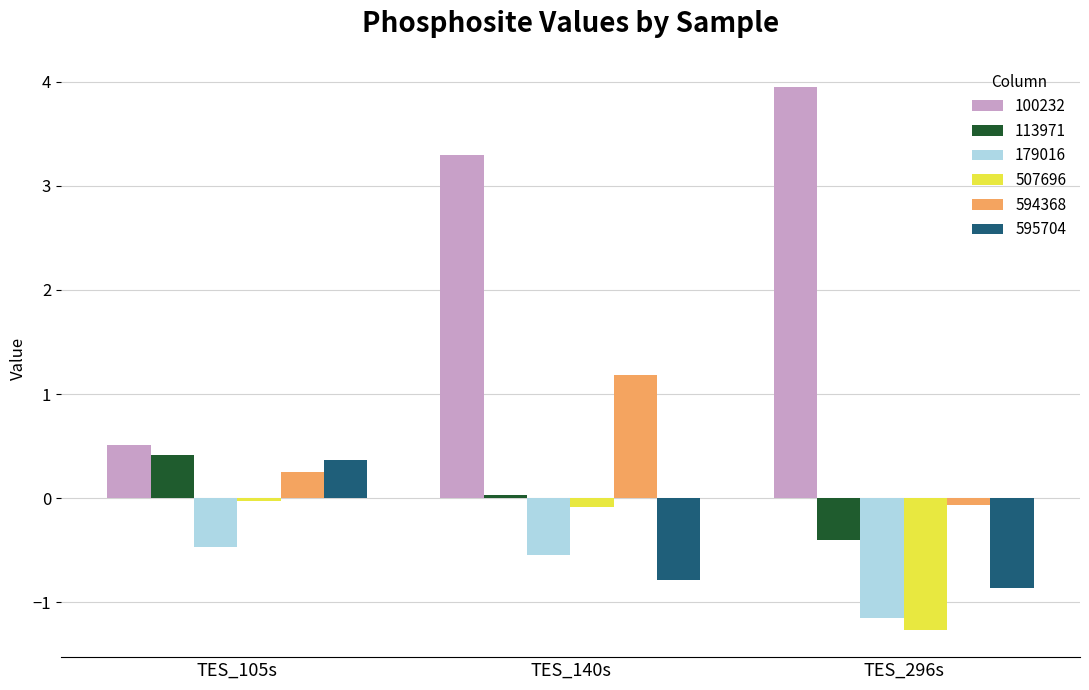

At which category is the sum across all series the highest?

TES_140s